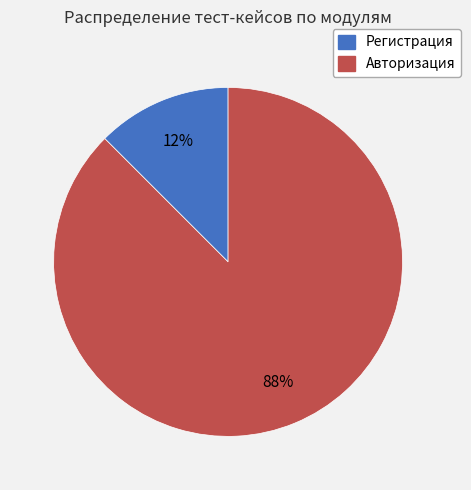

To the nearest percent, what is the combined percentage of Авторизация and Регистрация?

100%